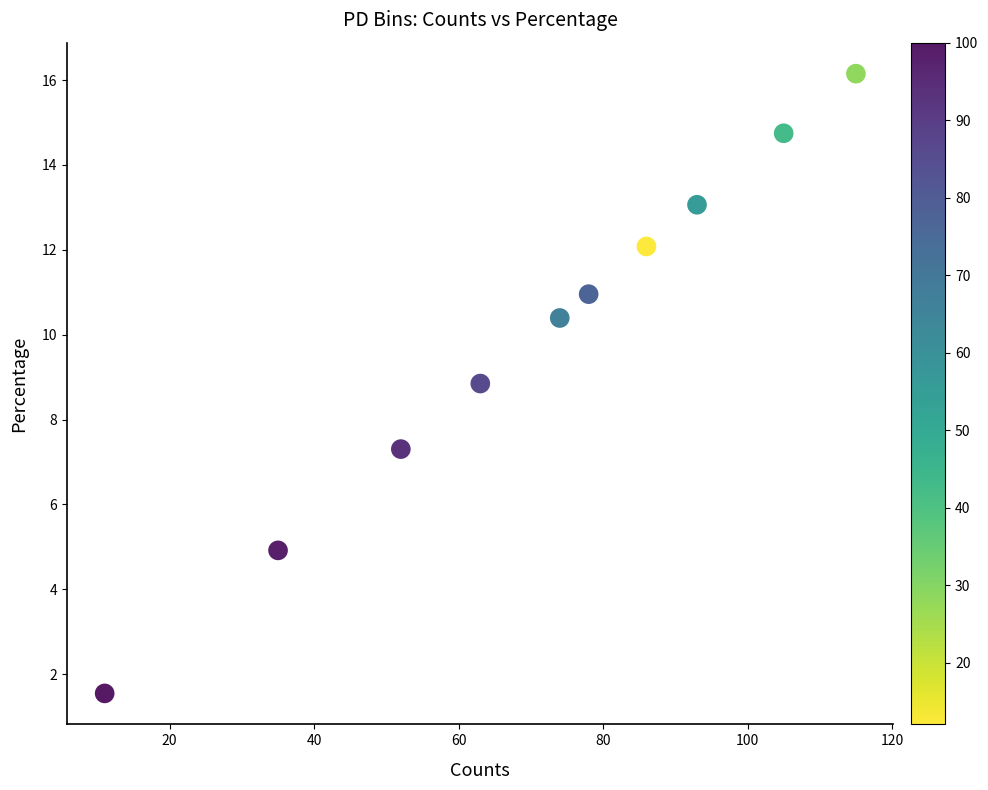

What is the range of X values (max minus min)?

104.0